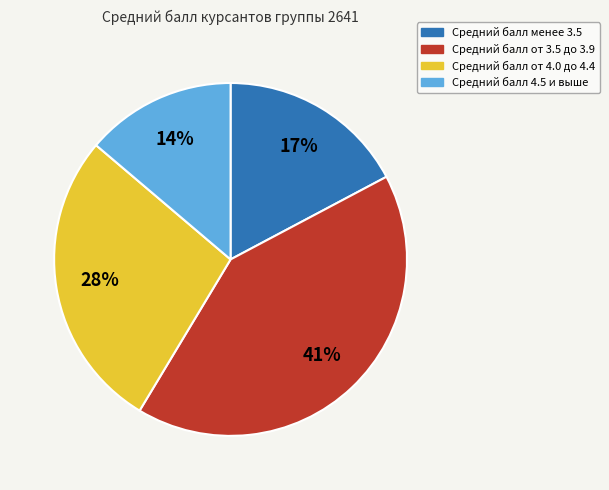

To the nearest percent, what is the average slice percentage?

25%